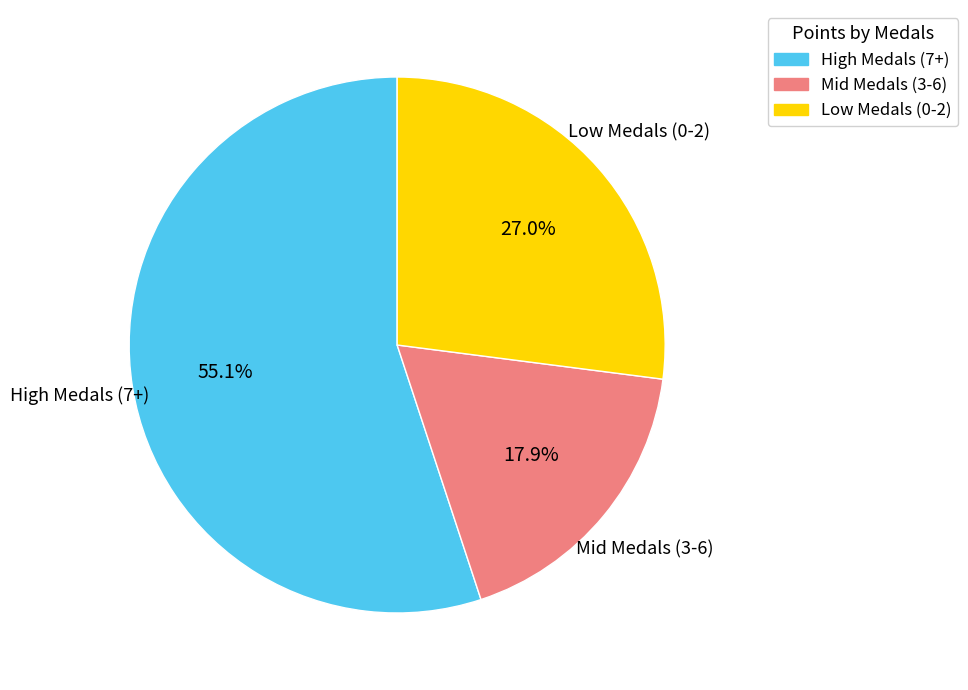

Is there any slice that represents more than half of the pie?

Yes